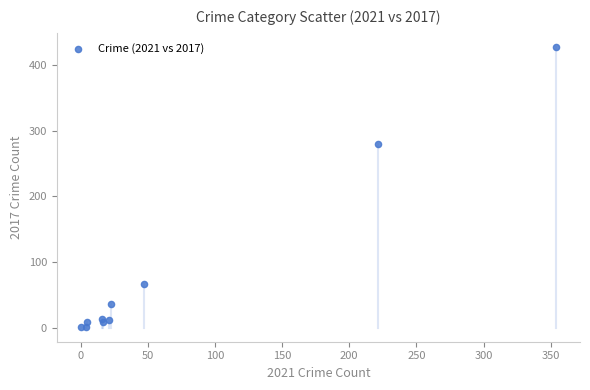

What Y value in the scatter plot is closest to 214?

280